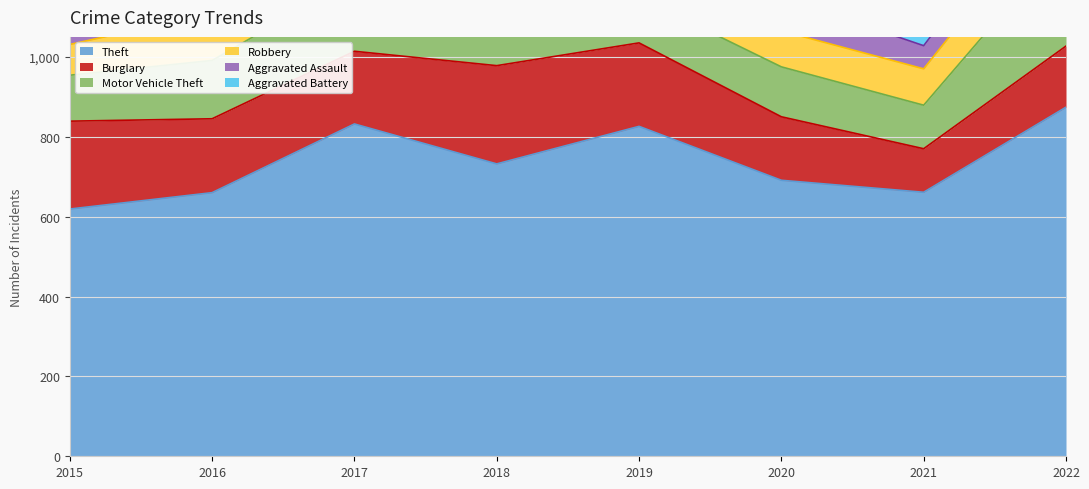

Reading left to right, transcribe all the data shown in this chart.

Theft: 2015=619	2016=660	2017=832	2018=732	2019=826	2020=691	2021=661	2022=874
Burglary: 2015=220	2016=185	2017=182	2018=246	2019=209	2020=159	2021=109	2022=153
Motor Vehicle Theft: 2015=115	2016=146	2017=182	2018=152	2019=114	2020=125	2021=109	2022=267
Robbery: 2015=77	2016=118	2017=111	2018=123	2019=84	2020=90	2021=91	2022=121
Aggravated Assault: 2015=29	2016=49	2017=56	2018=69	2019=61	2020=84	2021=58	2022=82
Aggravated Battery: 2015=48	2016=58	2017=52	2018=50	2019=44	2020=47	2021=43	2022=67